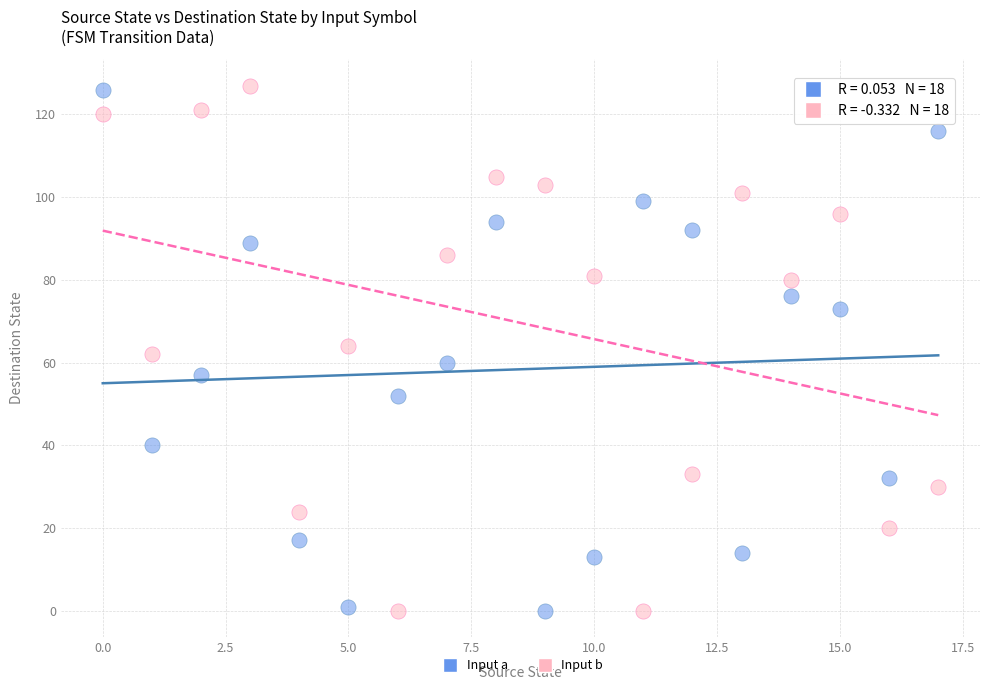

Across all data points, what is the range of Y values (max minus min)?

127